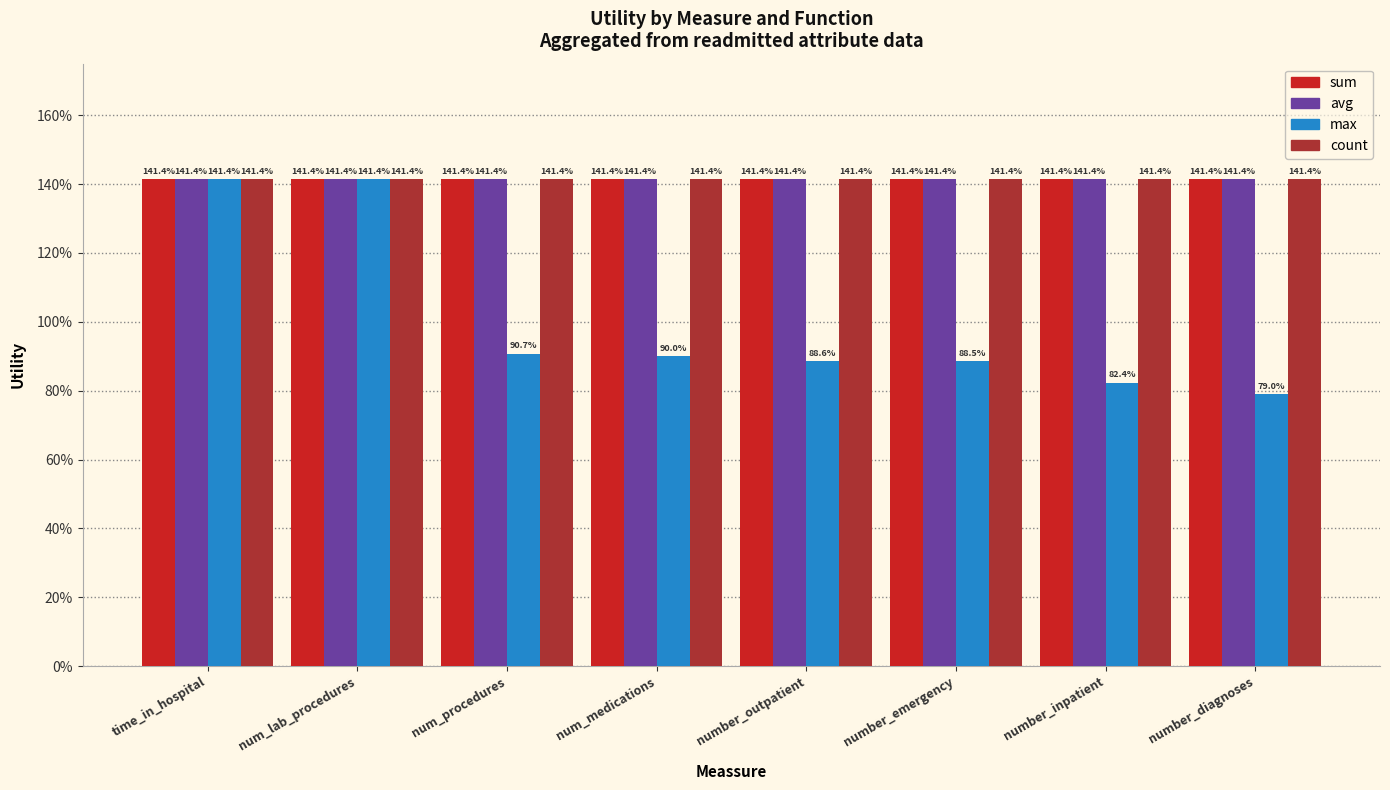

Reading left to right, extract all data points from this chart.

sum: 1.4	1.4	1.4	1.4	1.4	1.4	1.4	1.4
avg: 1.4	1.4	1.4	1.4	1.4	1.4	1.4	1.4
max: 1.4	1.4	0.9	0.9	0.9	0.9	0.8	0.8
count: 1.4	1.4	1.4	1.4	1.4	1.4	1.4	1.4